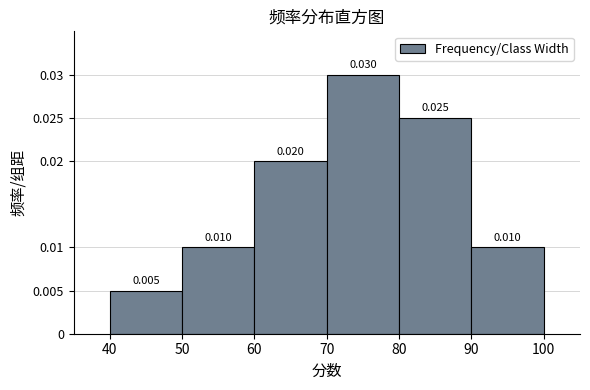

Reading left to right, transcribe this chart: for each bar, give the range it covers on the x-axis and its height.

40 to 50: 0.005
50 to 60: 0.010
60 to 70: 0.020
70 to 80: 0.030
80 to 90: 0.025
90 to 100: 0.010